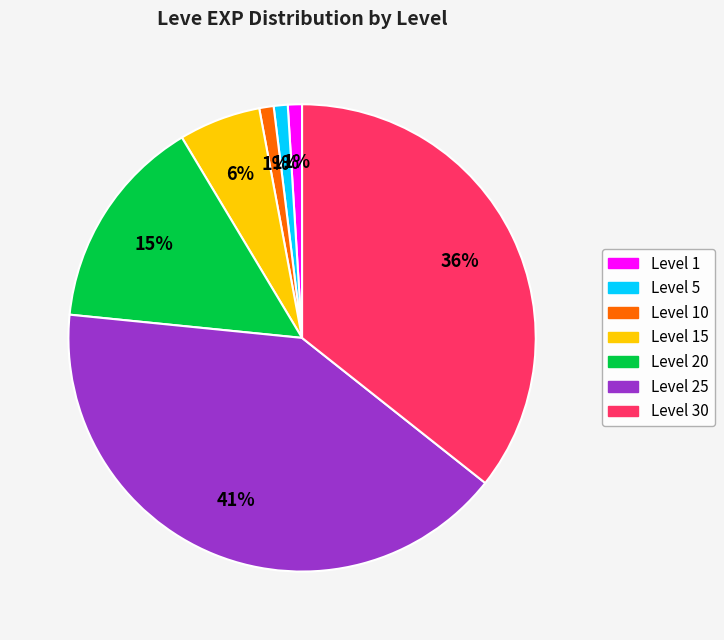

To the nearest percent, what is the average slice percentage?

14%